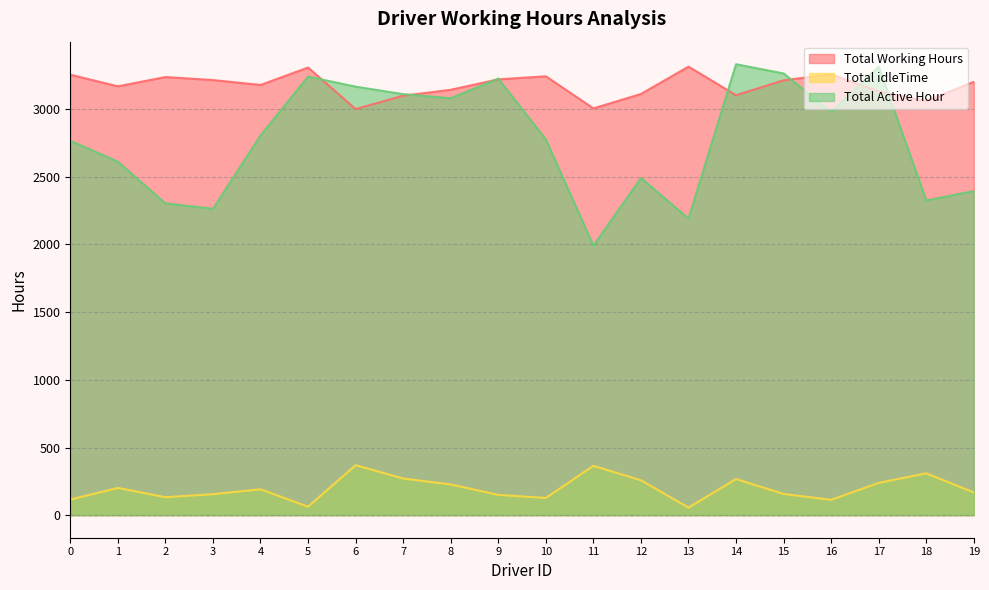

At which category does Total idleTime reach its first local peak?

1